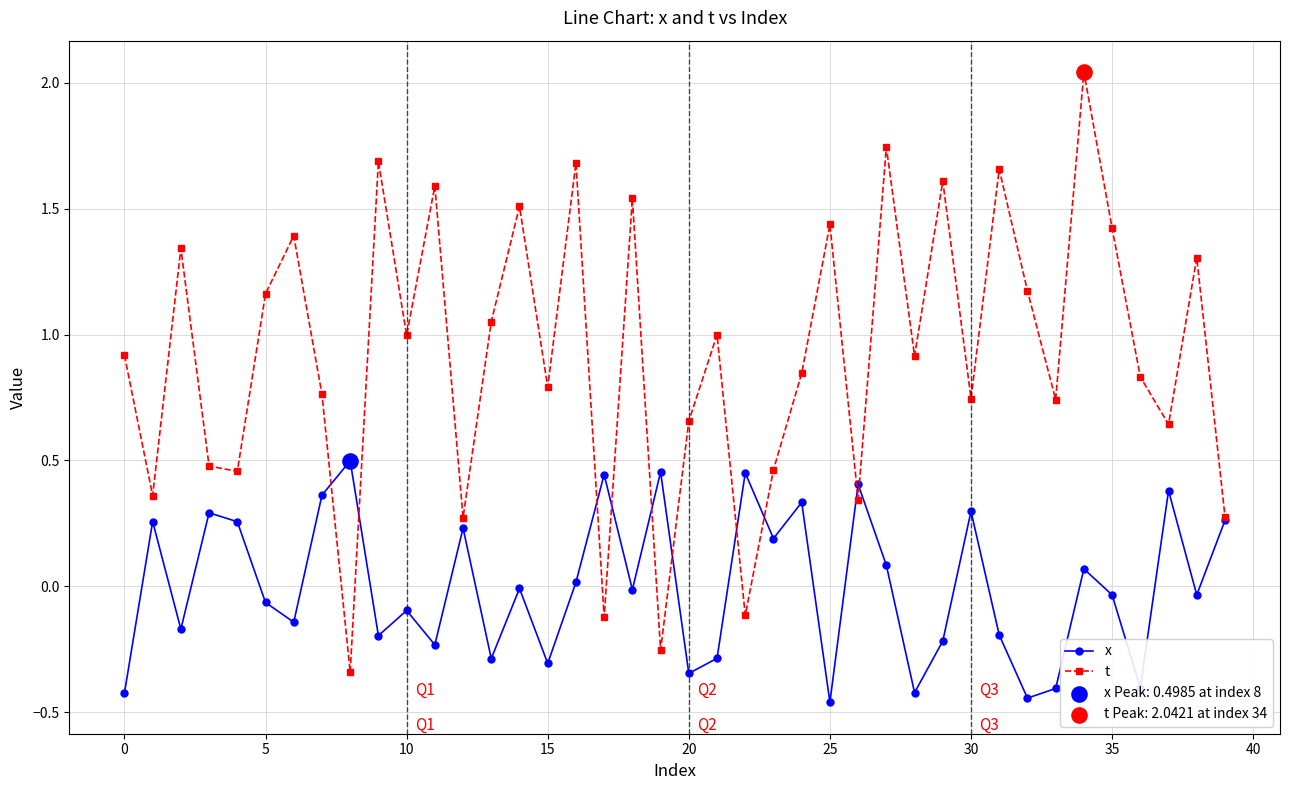

Which series has the largest total across all categories?

t